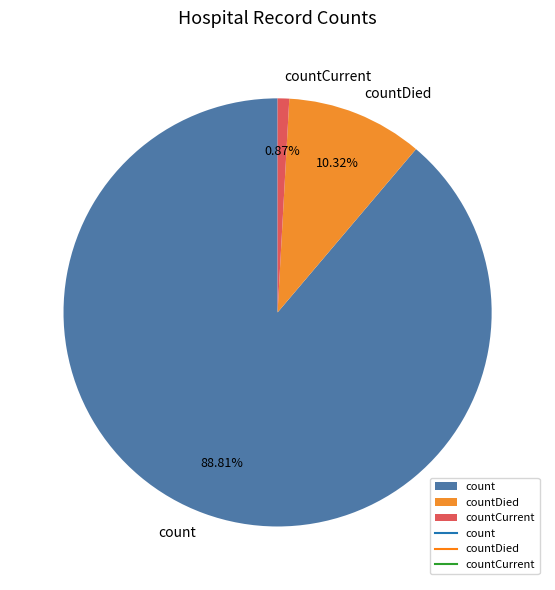

Does count represent more than half of the total?

Yes